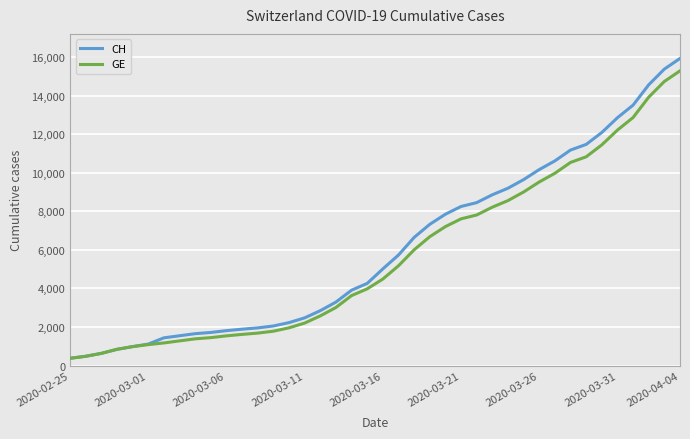

What is the greatest value displayed?

15926